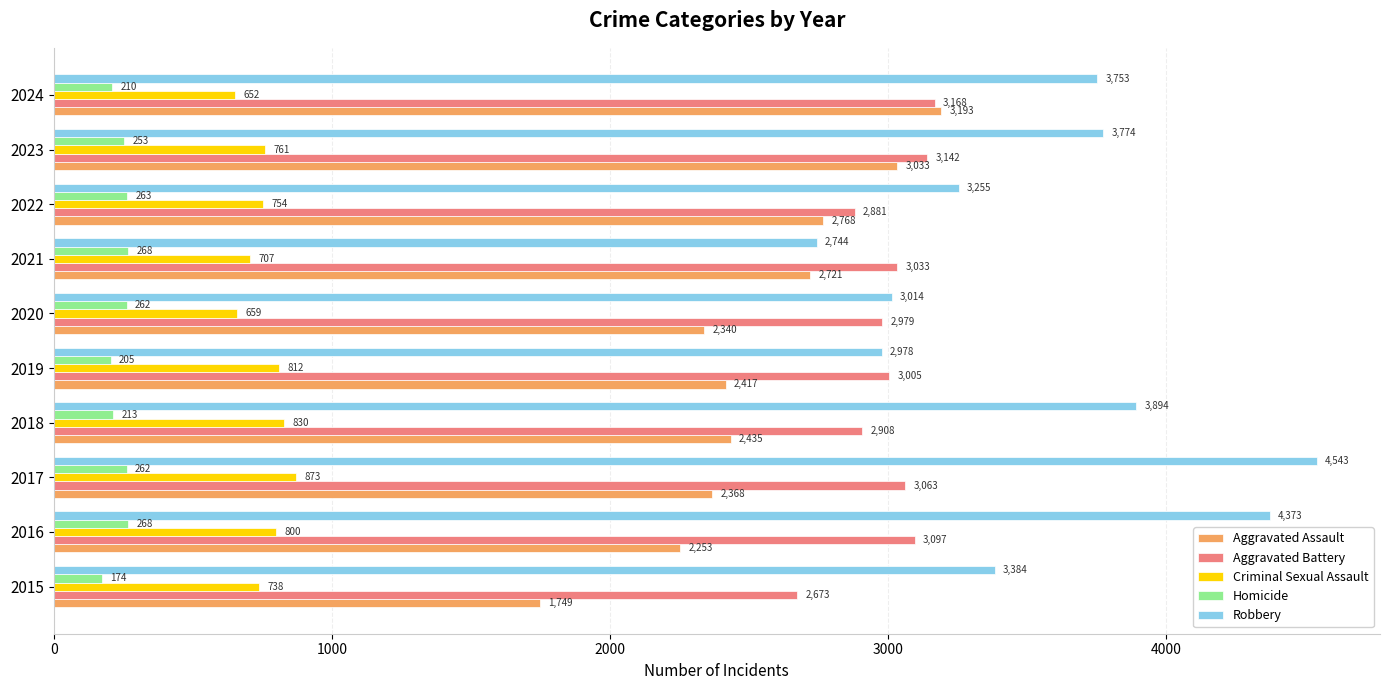

Which series has the largest range (max minus min)?

Robbery